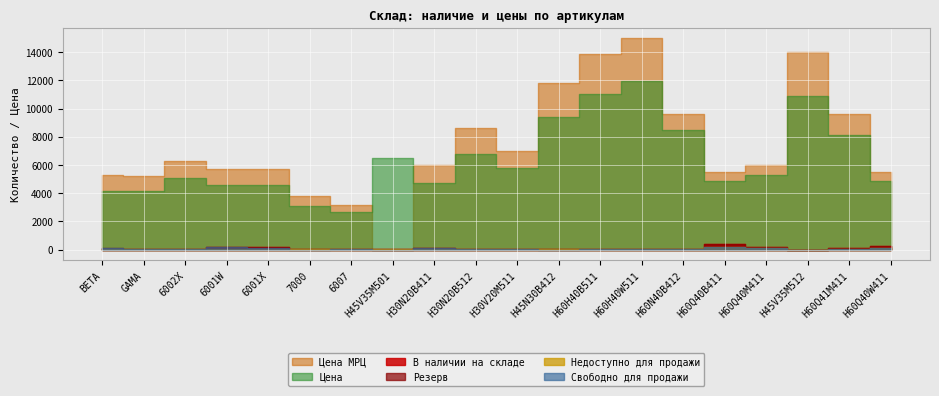

What is the difference between the Недоступно для продажи values at BETA and H60Q40W411?

121